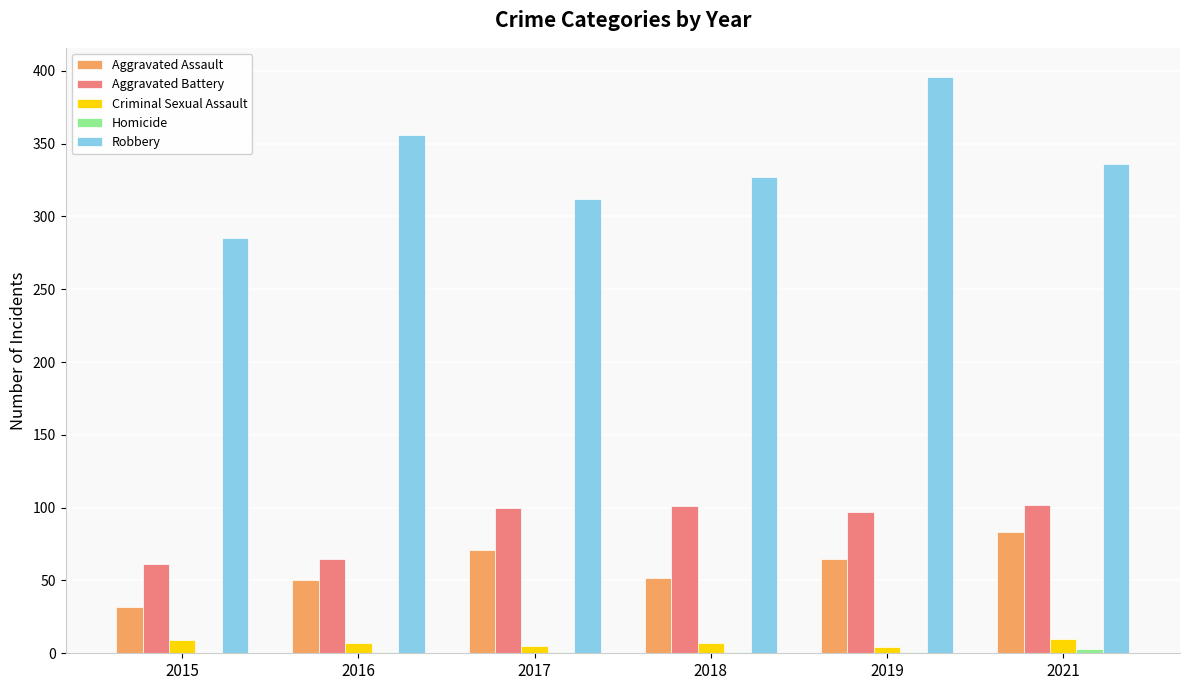

Which category has the highest value across all series?

2019